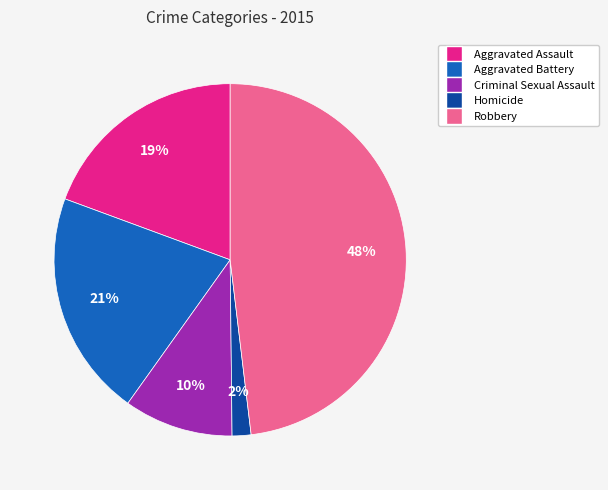

Count the number of slices in the pie.

5